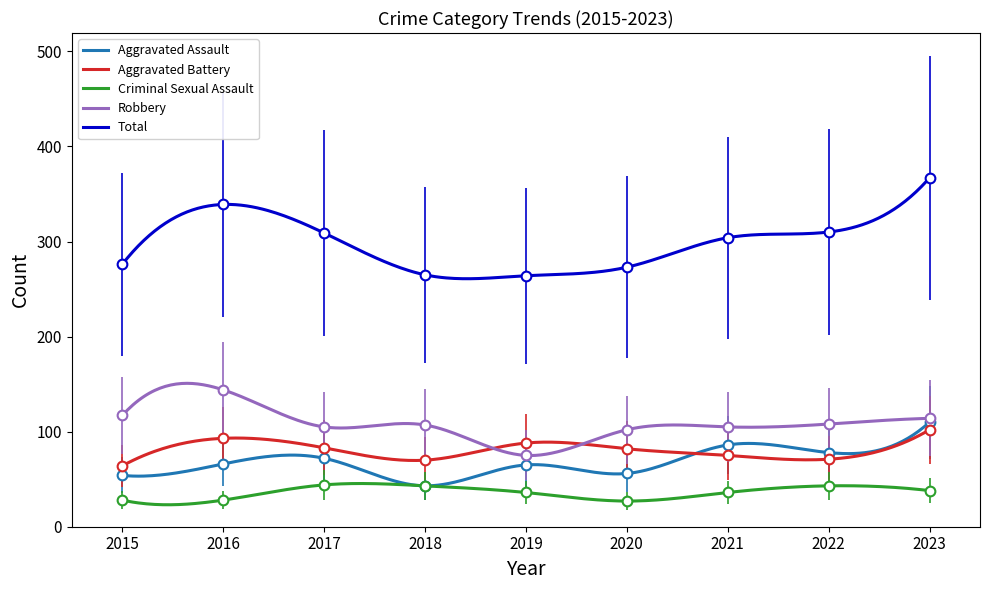

Which label corresponds to the largest value in the chart?

2023